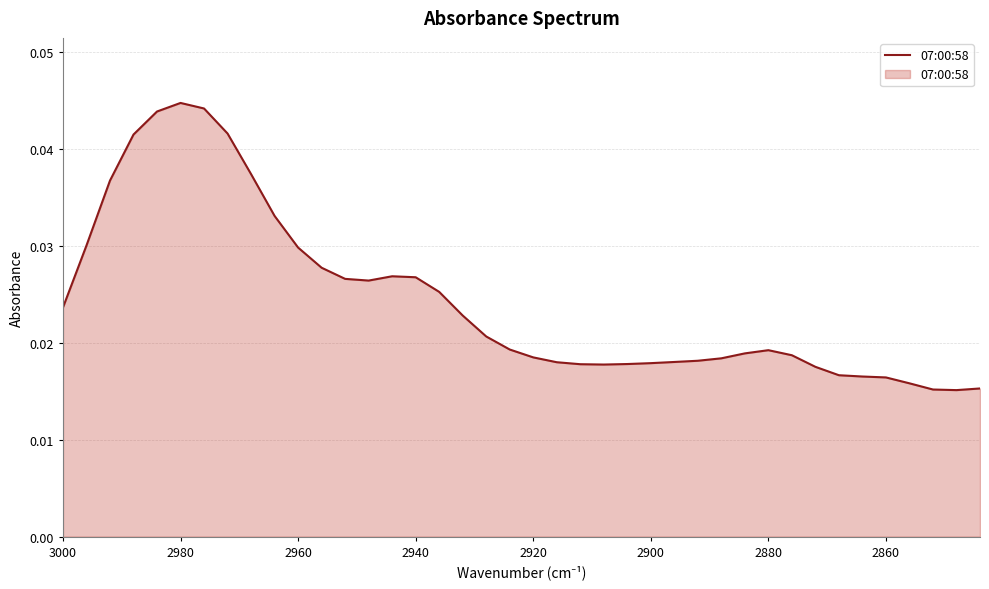

What position from the left is 3000?

1